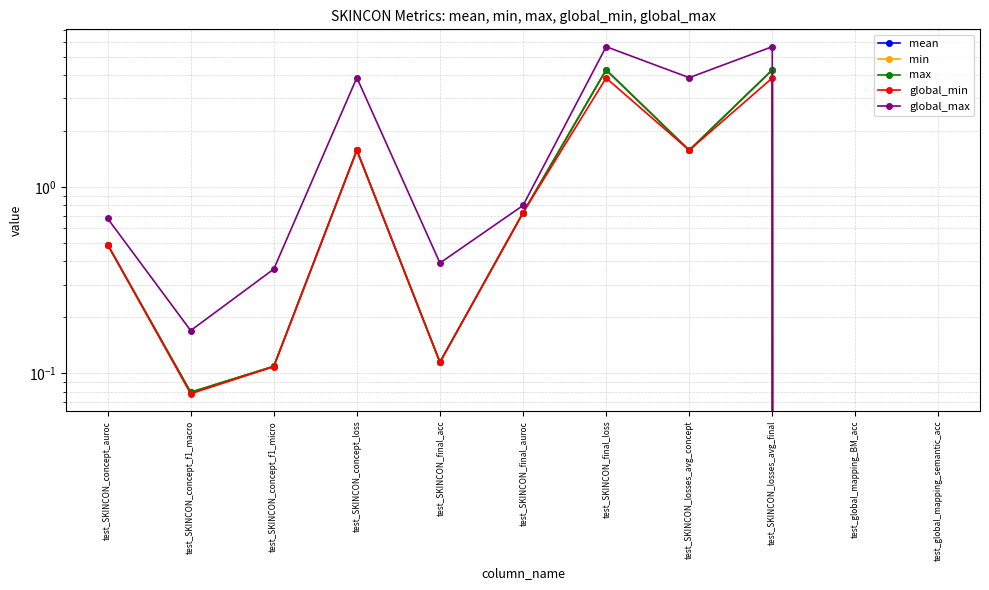

Which series has the widest spread of values?

global_max